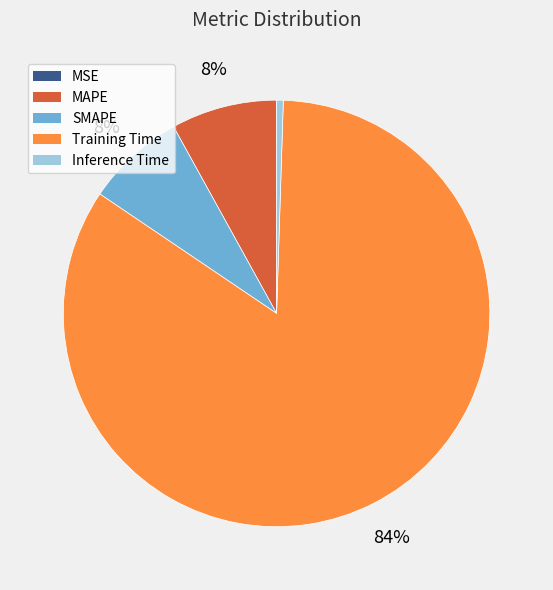

What percentage is the Inference Time slice, to the nearest percent?

1%